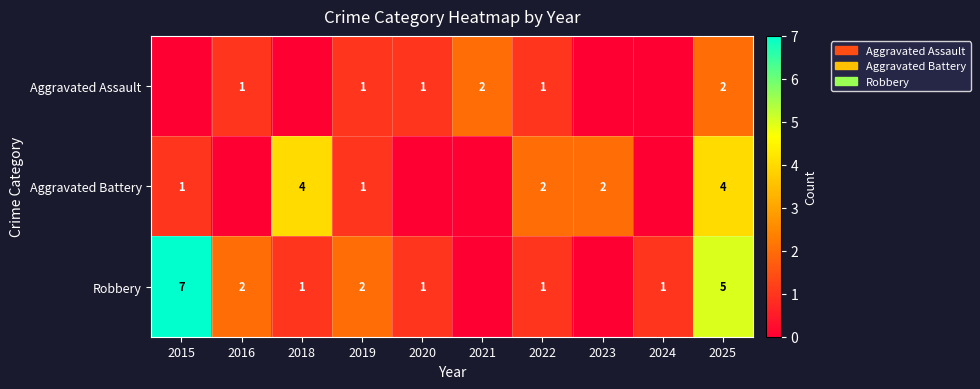

At how many categories does at least one series exceed 1?

8